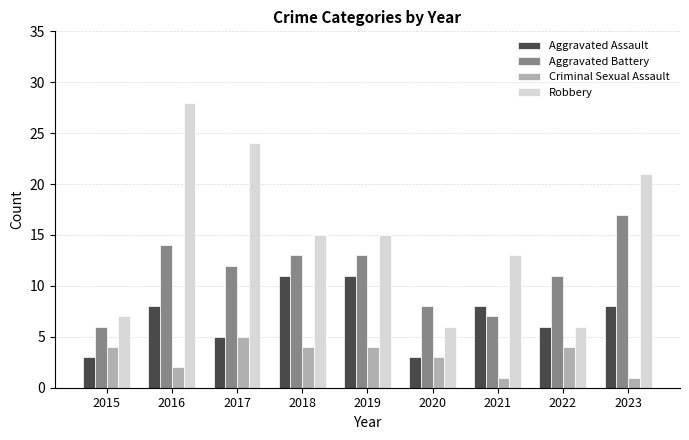

The value of Aggravated Battery at 2019 is 18. True or false?

False